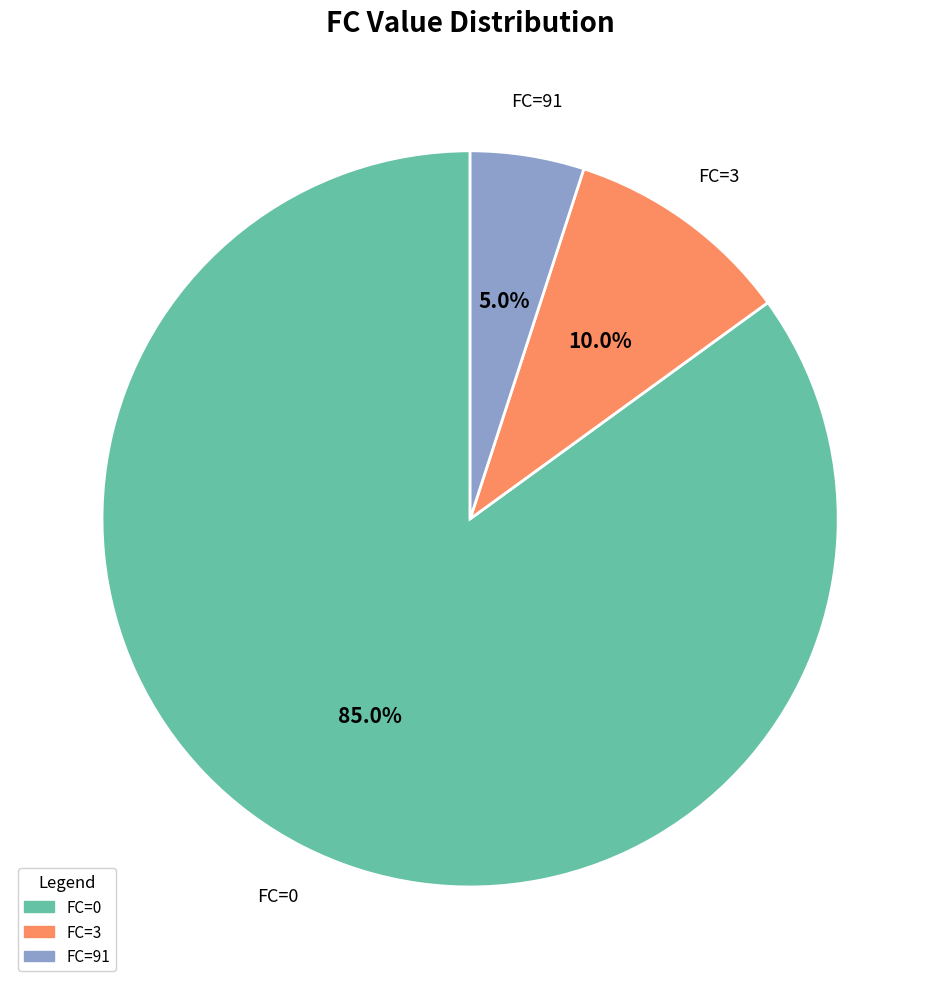

How many segments does this pie chart have?

3